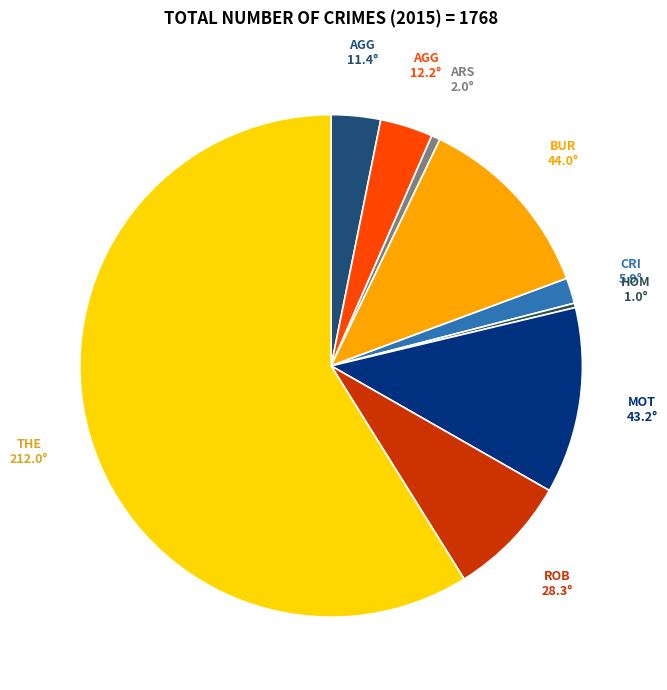

Is there any slice that represents more than half of the pie?

Yes